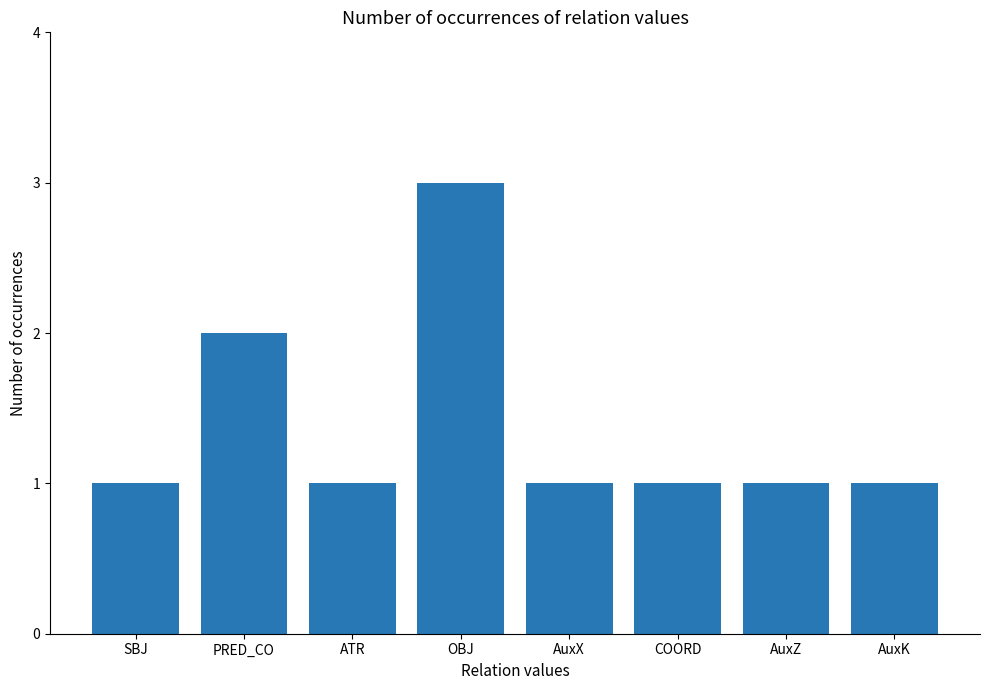

Which category has the highest value across all series?

OBJ